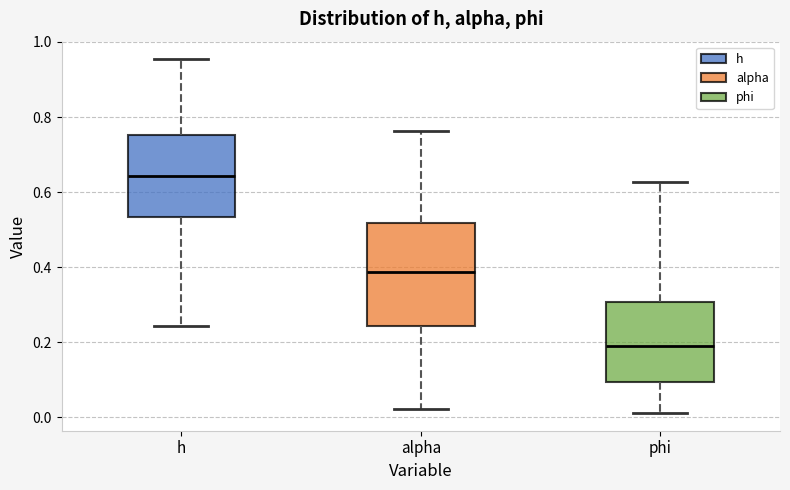

Where is the lower edge of the box for phi on the y-axis? The values are not printed on the chart, so give them approximately, as read against the axis.

0.10